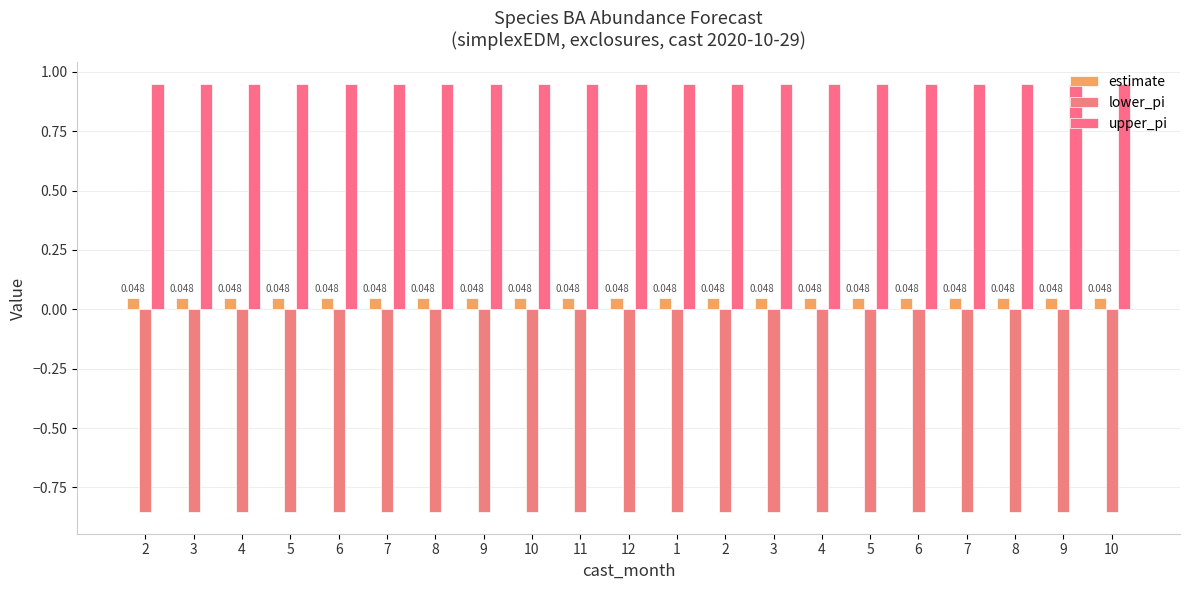

What is the sum of all upper_pi values?

20.0